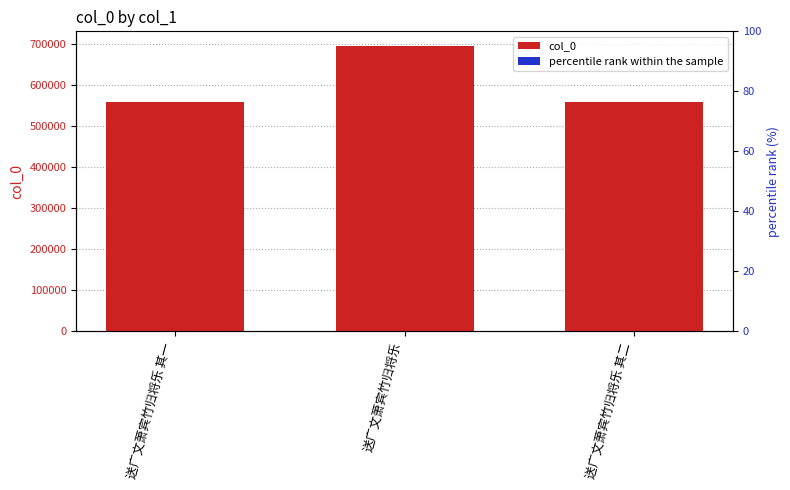

Reading left to right, list all the values displayed in this chart.

col_0: 559192.0	695609.0	559191.0
percentile rank within the sample: 1.5	1.5	1.5